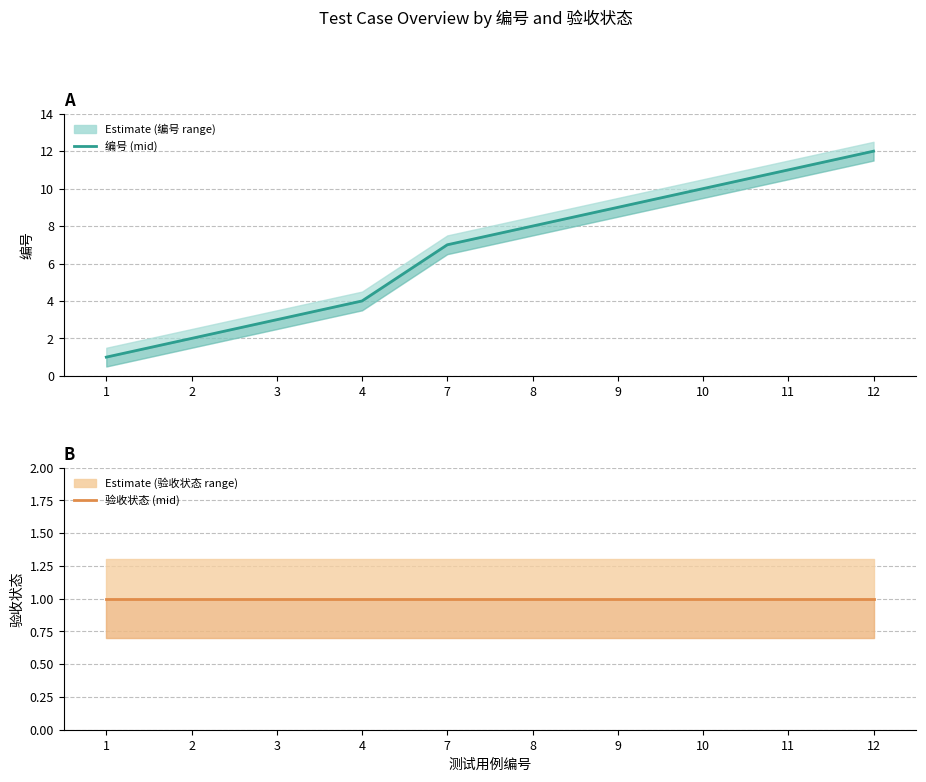

What is the total value across all series at 1?

2